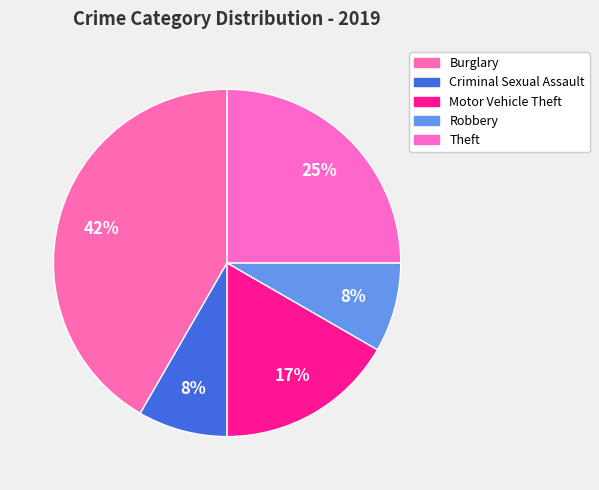

Does any single category account for the majority?

No